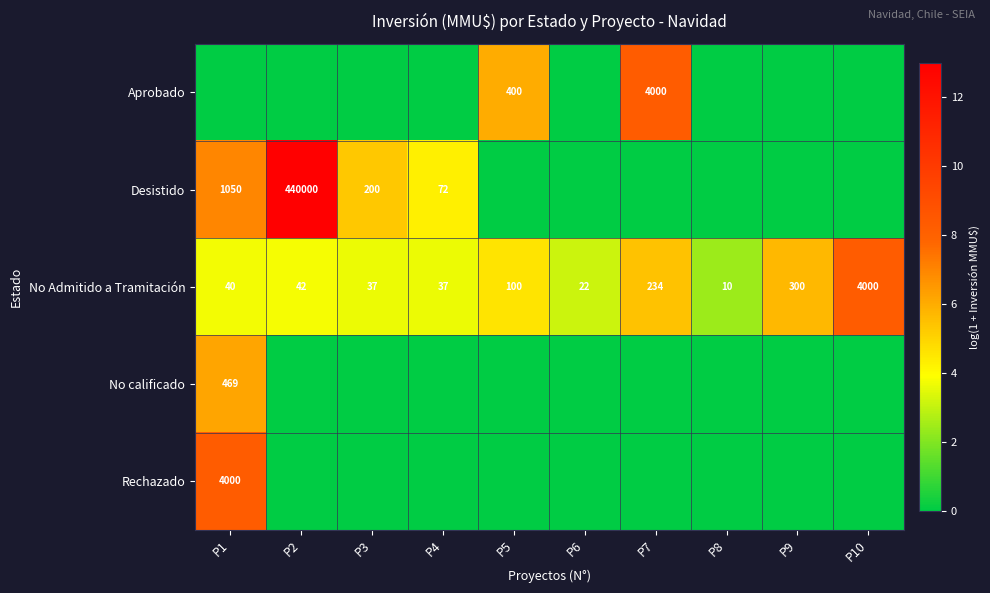

What value does the No Admitido a Tramitación series have at P9?

300